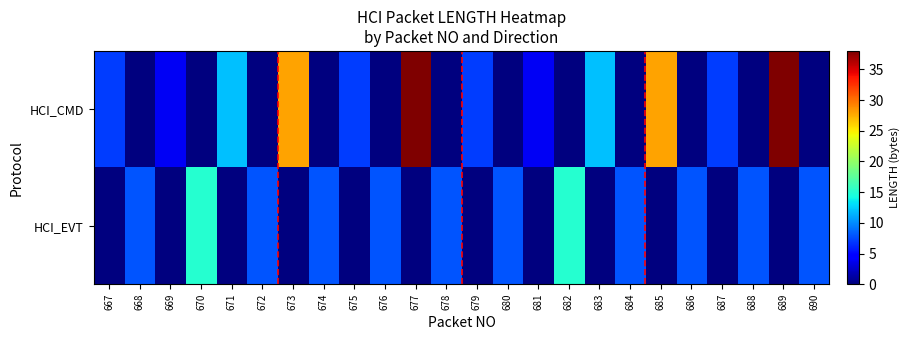

List the series in order of their overall mean, highest first.

HCI_CMD, HCI_EVT